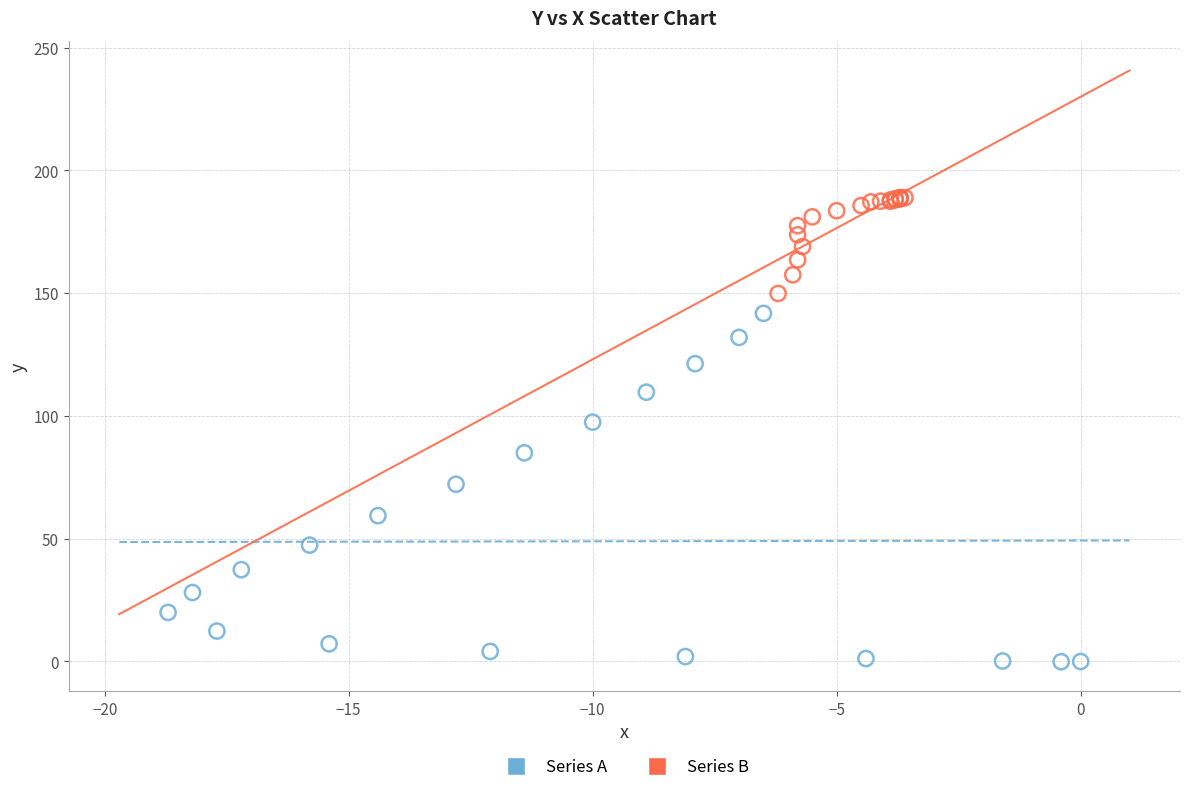

Which series reaches the minimum Y coordinate?

Series A